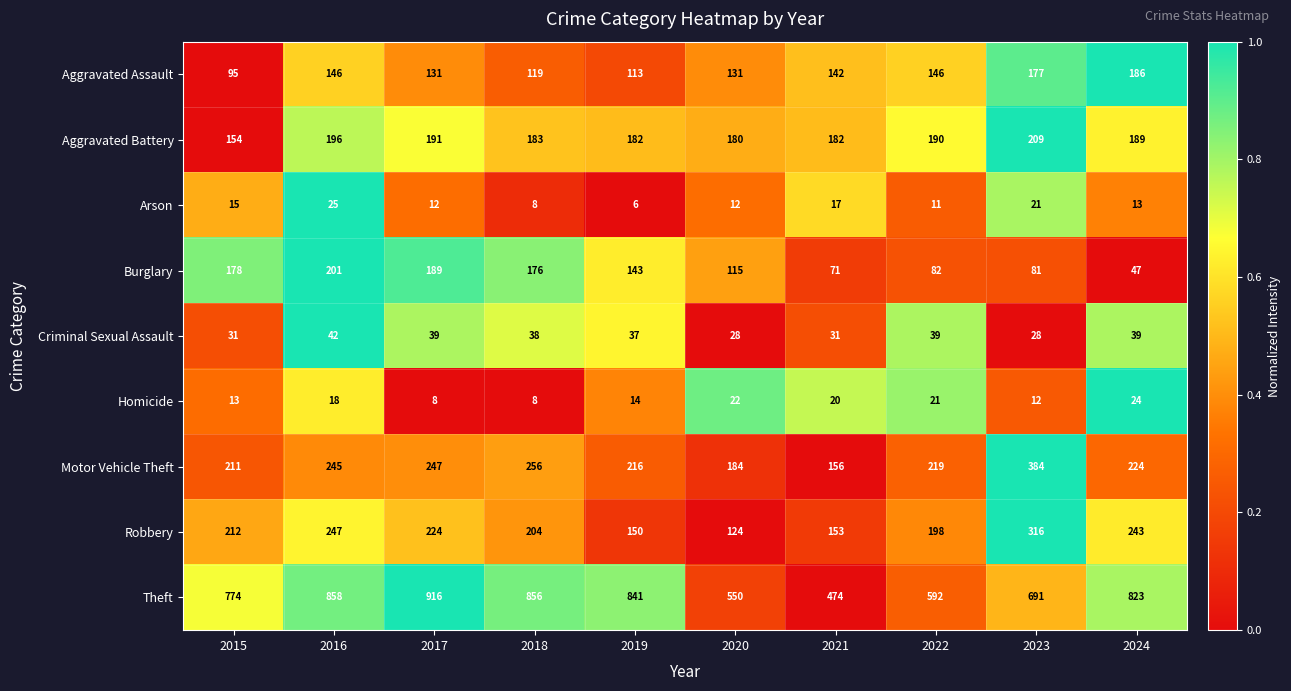

Which series has the widest spread of values?

Theft